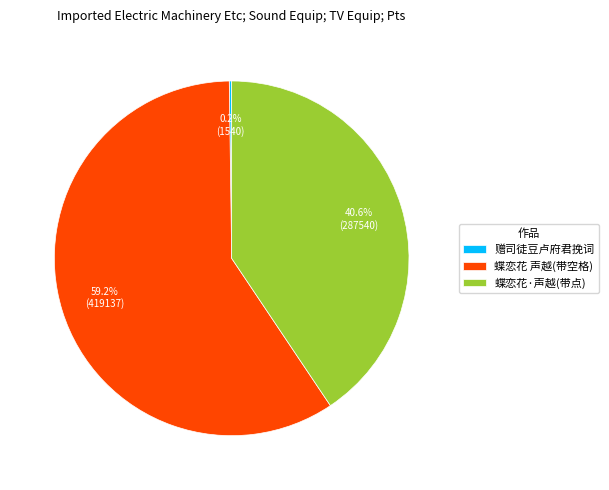

Which has a higher value, 蝶恋花·声越(带点) or 蝶恋花 声越(带空格)?

蝶恋花 声越(带空格)